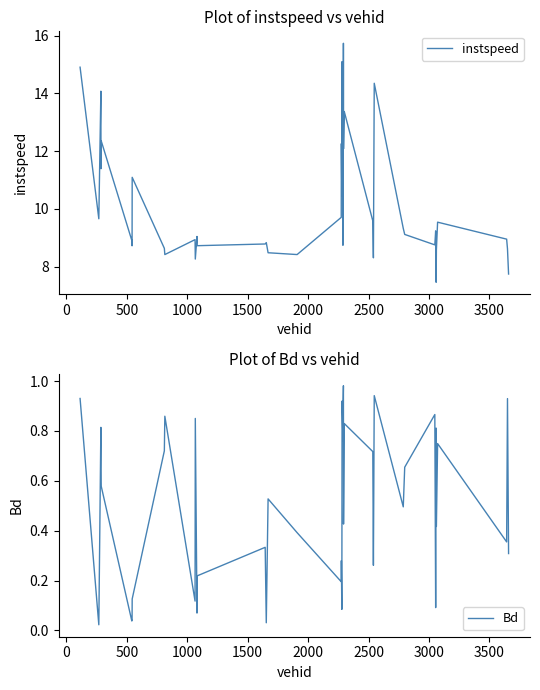

True or false: Bd and instspeed intersect in this chart.

False